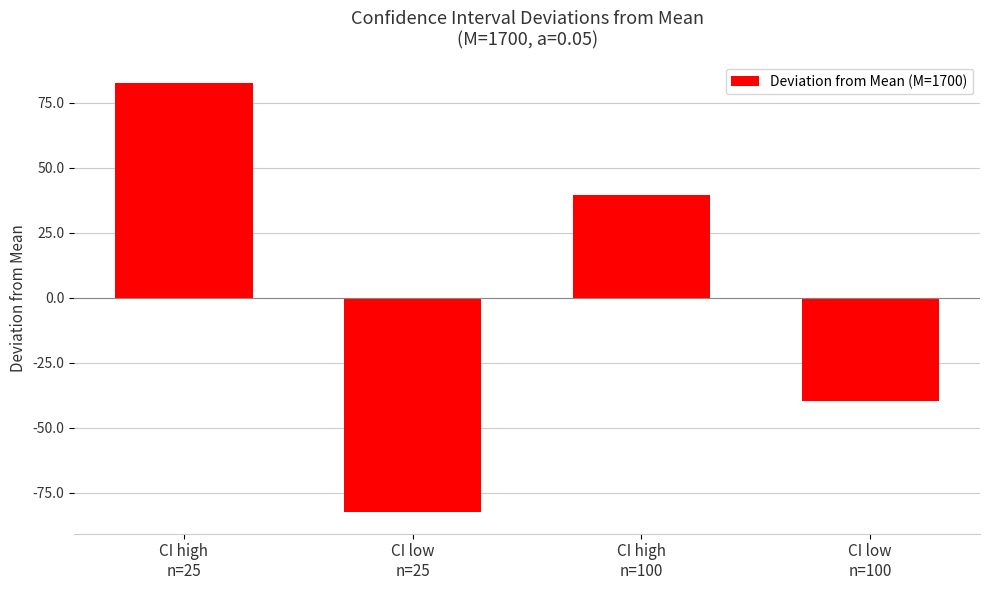

Where does the data first go above 39?

CI high
n=25